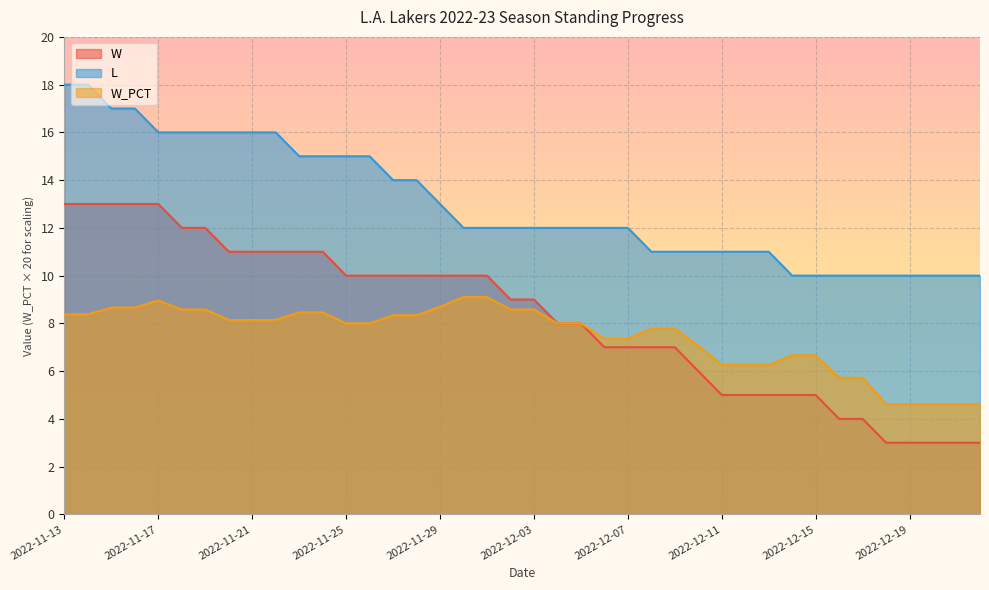

Reading left to right, list all the values displayed in this chart.

W: 13.0	13.0	13.0	13.0	13.0	12.0	12.0	11.0	11.0	11.0	11.0	11.0	10.0	10.0	10.0	10.0	10.0	10.0	10.0	9.0	9.0	8.0	8.0	7.0	7.0	7.0	7.0	6.0	5.0	5.0	5.0	5.0	5.0	4.0	4.0	3.0	3.0	3.0	3.0	3.0
L: 18.0	18.0	17.0	17.0	16.0	16.0	16.0	16.0	16.0	16.0	15.0	15.0	15.0	15.0	14.0	14.0	13.0	12.0	12.0	12.0	12.0	12.0	12.0	12.0	12.0	11.0	11.0	11.0	11.0	11.0	11.0	10.0	10.0	10.0	10.0	10.0	10.0	10.0	10.0	10.0
W_PCT: 8.4	8.4	8.7	8.7	9.0	8.6	8.6	8.1	8.1	8.1	8.5	8.5	8.0	8.0	8.3	8.3	8.7	9.1	9.1	8.6	8.6	8.0	8.0	7.4	7.4	7.8	7.8	7.1	6.3	6.3	6.3	6.7	6.7	5.7	5.7	4.6	4.6	4.6	4.6	4.6